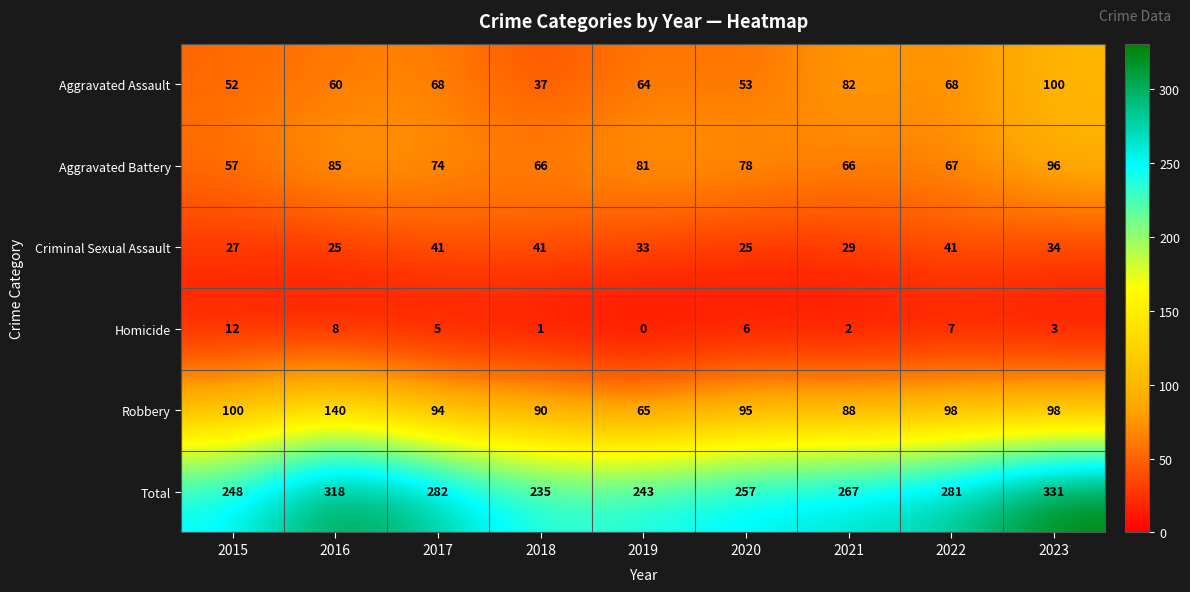

Which category has the highest value across all series?

2023